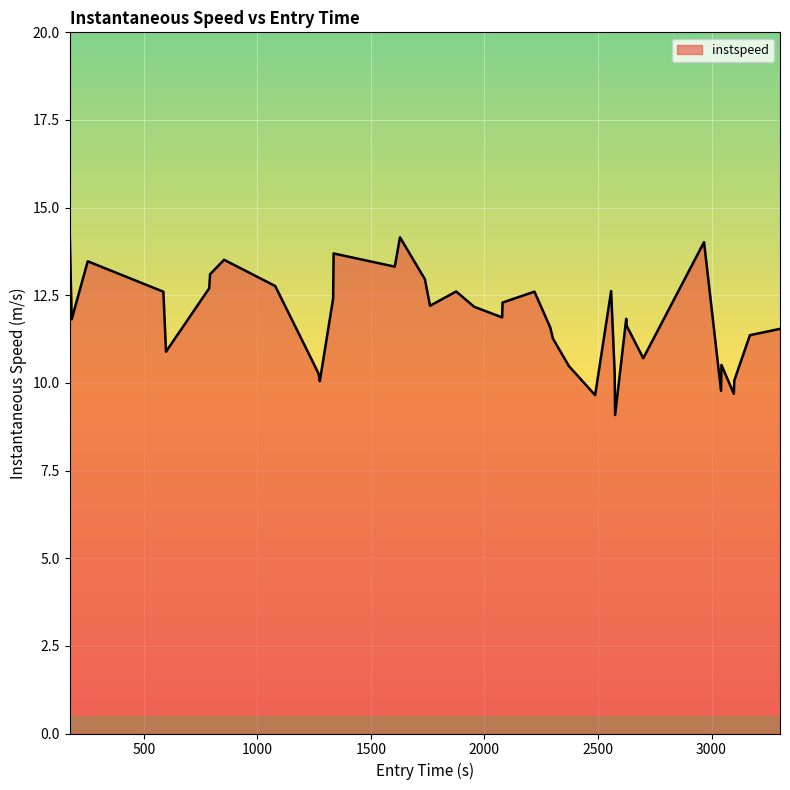

What is the greatest value displayed?

14.4